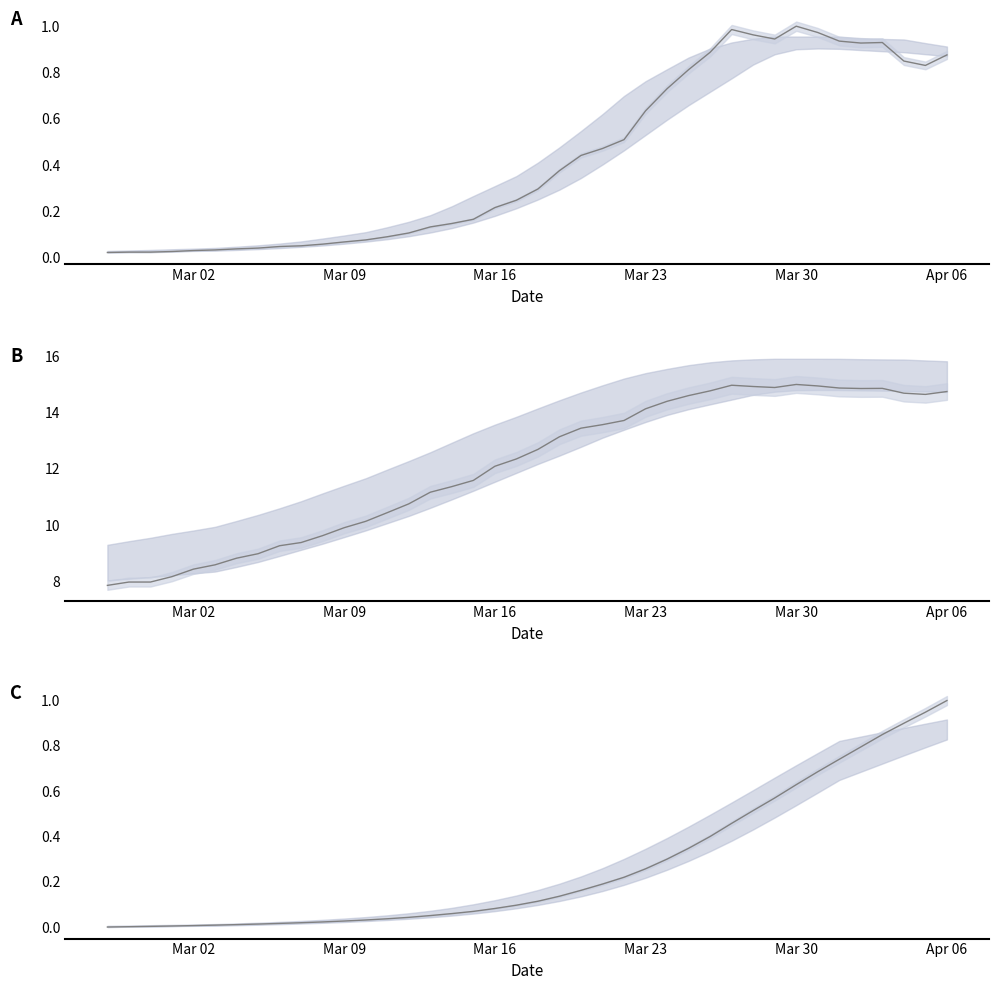

What is the difference between the second highest and second lowest values?

0.9